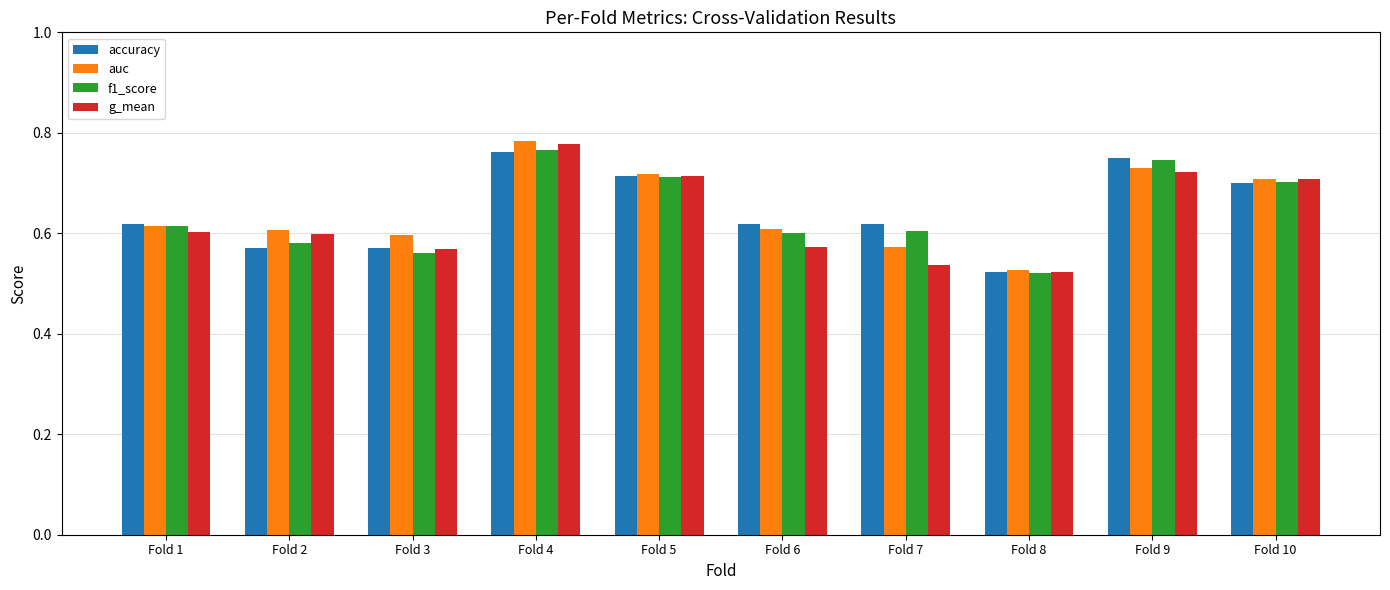

Is it true that f1_score equals 0.7 at Fold 5?

True